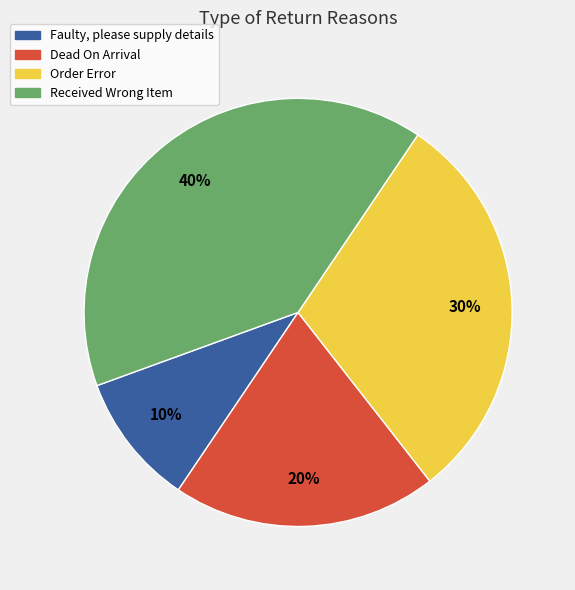

Which category has the smallest portion of the pie?

Faulty, please supply details